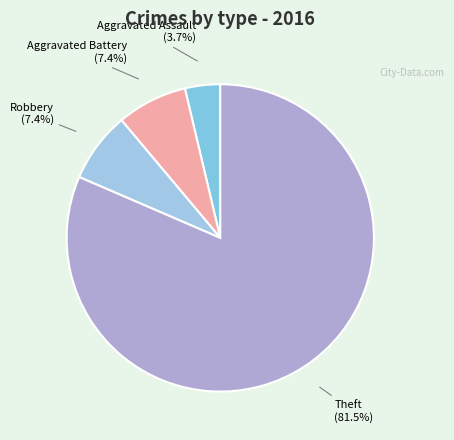

How much of the chart is everything except Theft?

18.5%